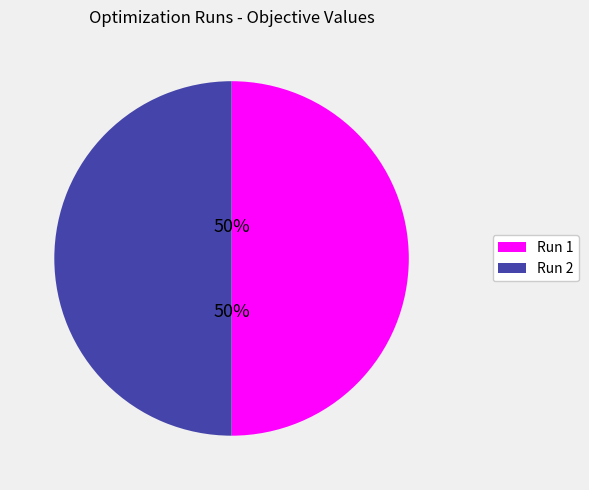

To the nearest percent, what portion does Run 2 represent?

50%